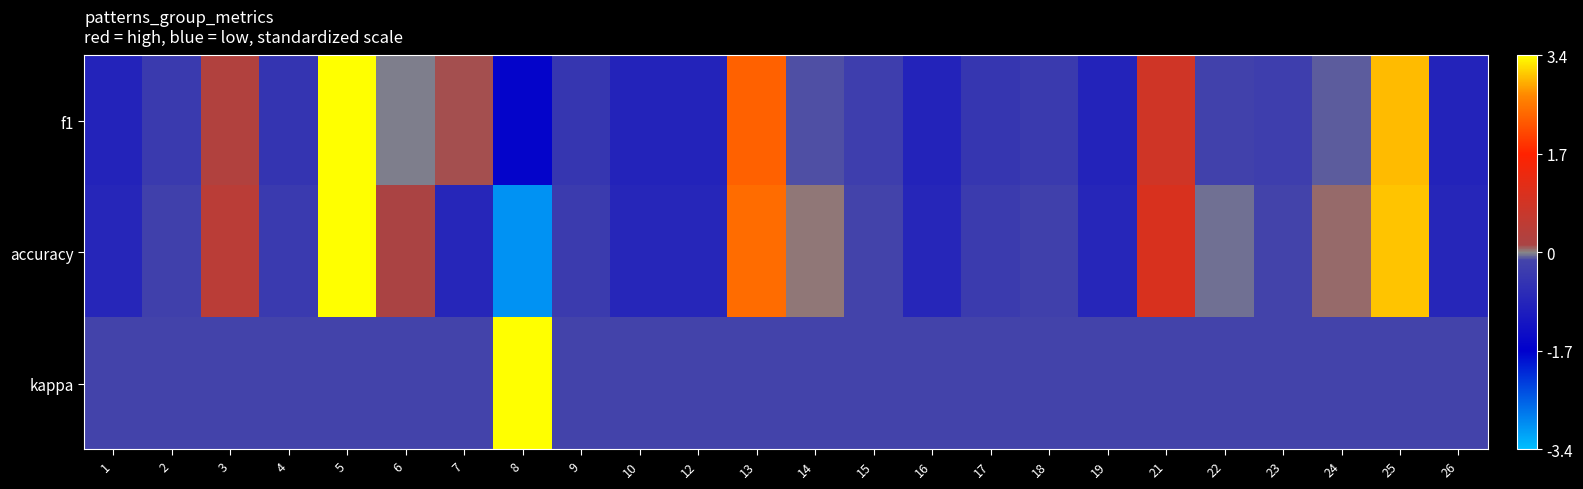

Reading left to right, what are all the values shown in this chart?

f1: 1=-0.9	2=-0.3	3=0.3	4=-0.5	5=3.4	6=-0.0	7=0.1	8=-1.6	9=-0.4	10=-0.9	12=-0.9	13=2.3	14=-0.1	15=-0.3	16=-0.9	17=-0.4	18=-0.3	19=-0.9	21=0.8	22=-0.2	23=-0.3	24=-0.1	25=3.0	26=-0.9
accuracy: 1=-0.8	2=-0.2	3=0.4	4=-0.4	5=3.4	6=0.1	7=-0.8	8=-3.0	9=-0.3	10=-0.8	12=-0.8	13=2.4	14=0.0	15=-0.1	16=-0.8	17=-0.3	18=-0.2	19=-0.8	21=1.0	22=-0.0	23=-0.1	24=0.1	25=3.1	26=-0.8
kappa: 1=-0.1	2=-0.1	3=-0.1	4=-0.1	5=-0.1	6=-0.1	7=-0.1	8=3.4	9=-0.1	10=-0.1	12=-0.1	13=-0.1	14=-0.1	15=-0.1	16=-0.1	17=-0.1	18=-0.1	19=-0.1	21=-0.1	22=-0.1	23=-0.1	24=-0.1	25=-0.1	26=-0.1